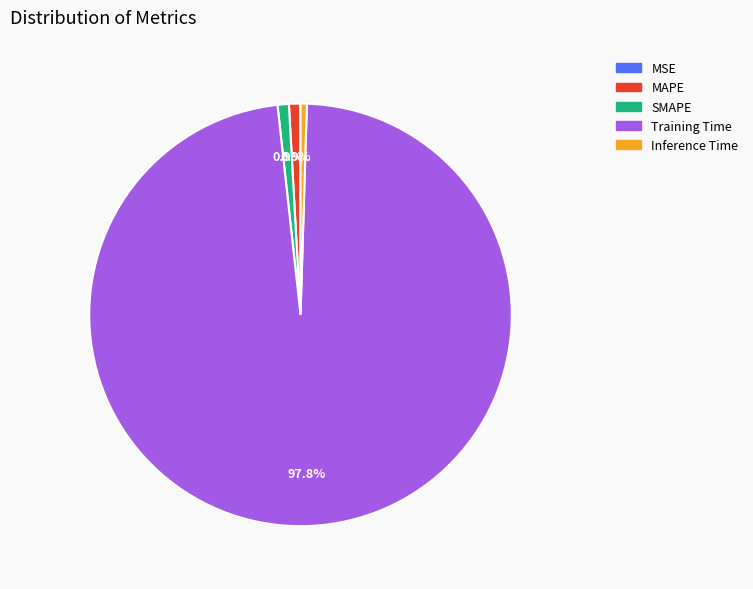

To the nearest percent, what portion does SMAPE represent?

1%